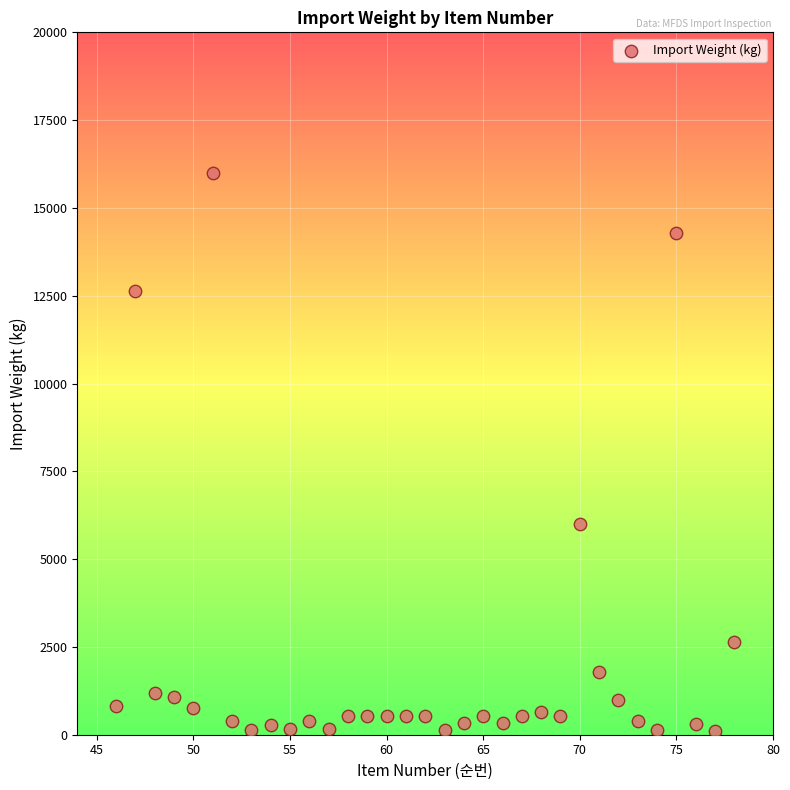

What Y value in the scatter plot is closest to 8059?

5989